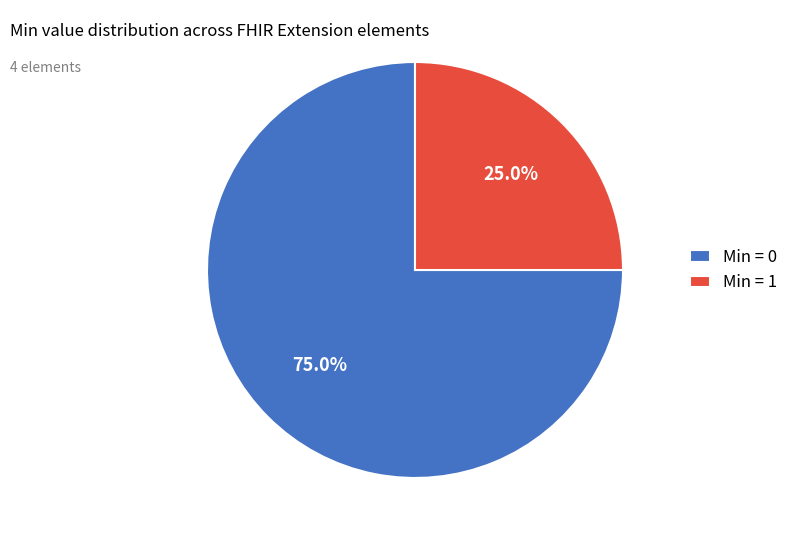

Do Min = 1 and Min = 0 together represent more than half of the pie?

Yes